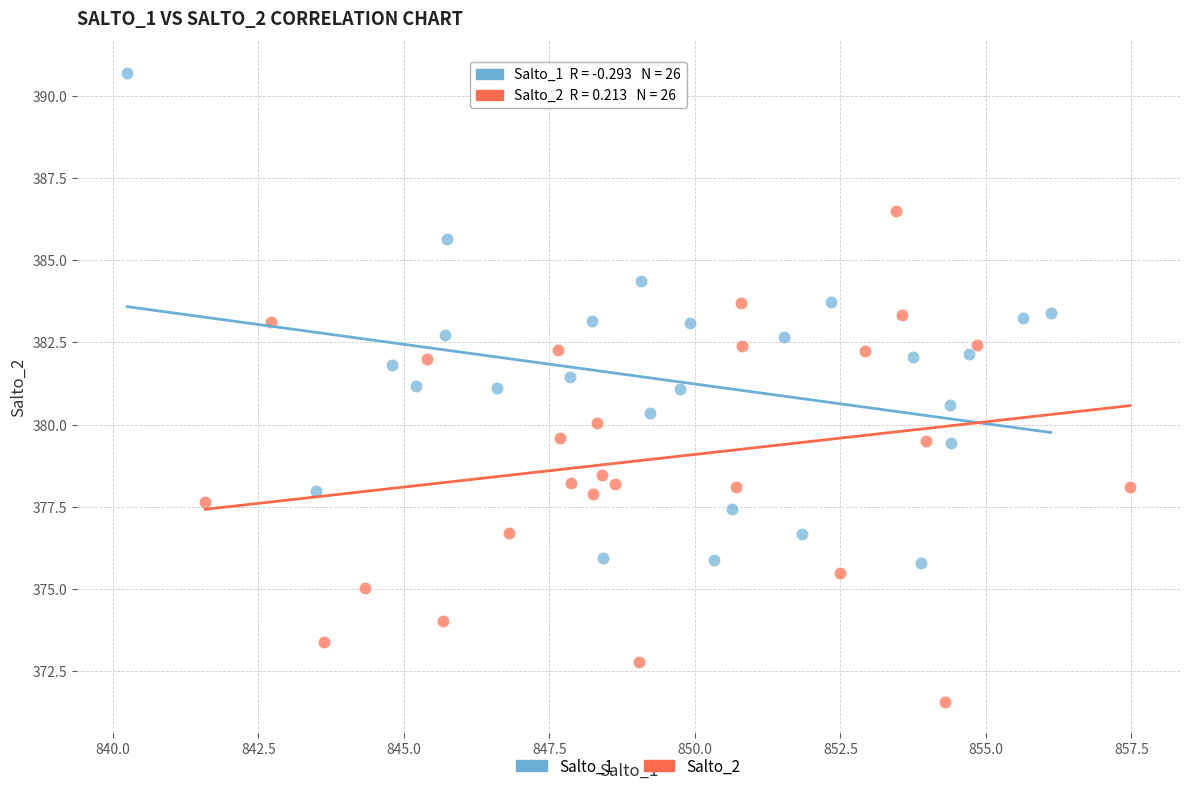

Which series reaches the maximum Y coordinate?

Salto_1